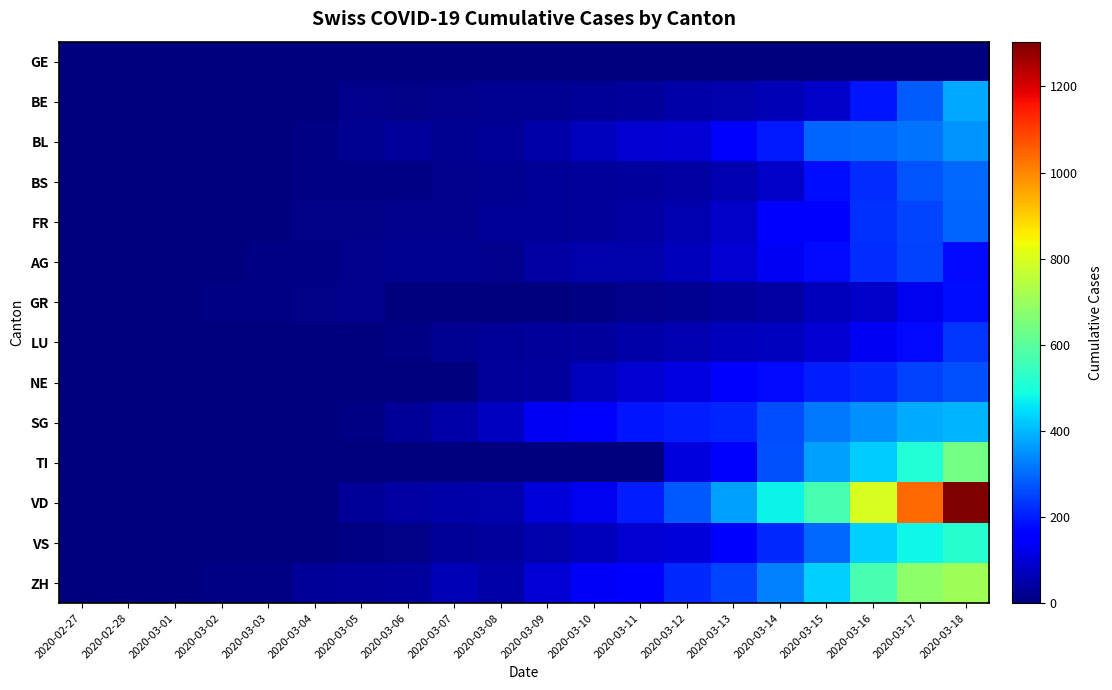

Reading left to right, what are all the values shown in this chart?

GE: 2020-02-27=1	2020-02-28=1	2020-03-01=1	2020-03-02=1	2020-03-03=5	2020-03-04=5	2020-03-05=5	2020-03-06=5	2020-03-07=5	2020-03-08=5	2020-03-09=5	2020-03-10=5	2020-03-11=5	2020-03-12=5	2020-03-13=5	2020-03-14=5	2020-03-15=5	2020-03-16=5	2020-03-17=5	2020-03-18=5
BE: 2020-02-27=0	2020-02-28=0	2020-03-01=1	2020-03-02=1	2020-03-03=2	2020-03-04=4	2020-03-05=17	2020-03-06=15	2020-03-07=20	2020-03-08=21	2020-03-09=24	2020-03-10=30	2020-03-11=31	2020-03-12=48	2020-03-13=54	2020-03-14=62	2020-03-15=85	2020-03-16=193	2020-03-17=282	2020-03-18=377
BL: 2020-02-27=0	2020-02-28=0	2020-03-01=1	2020-03-02=2	2020-03-03=2	2020-03-04=6	2020-03-05=21	2020-03-06=33	2020-03-07=24	2020-03-08=28	2020-03-09=49	2020-03-10=73	2020-03-11=92	2020-03-12=100	2020-03-13=143	2020-03-14=194	2020-03-15=292	2020-03-16=297	2020-03-17=312	2020-03-18=353
BS: 2020-02-27=0	2020-02-28=0	2020-03-01=1	2020-03-02=1	2020-03-03=4	2020-03-04=7	2020-03-05=7	2020-03-06=10	2020-03-07=16	2020-03-08=22	2020-03-09=28	2020-03-10=35	2020-03-11=39	2020-03-12=44	2020-03-13=58	2020-03-14=85	2020-03-15=181	2020-03-16=220	2020-03-17=270	2020-03-18=297
FR: 2020-02-27=0	2020-02-28=0	2020-03-01=1	2020-03-02=1	2020-03-03=1	2020-03-04=12	2020-03-05=14	2020-03-06=18	2020-03-07=20	2020-03-08=27	2020-03-09=30	2020-03-10=33	2020-03-11=44	2020-03-12=58	2020-03-13=85	2020-03-14=143	2020-03-15=166	2020-03-16=225	2020-03-17=254	2020-03-18=292
AG: 2020-02-27=0	2020-02-28=0	2020-03-01=1	2020-03-02=3	2020-03-03=6	2020-03-04=9	2020-03-05=17	2020-03-06=22	2020-03-07=22	2020-03-08=18	2020-03-09=43	2020-03-10=56	2020-03-11=56	2020-03-12=69	2020-03-13=96	2020-03-14=134	2020-03-15=175	2020-03-16=223	2020-03-17=245	2020-03-18=175
GR: 2020-02-27=0	2020-02-28=0	2020-03-01=2	2020-03-02=6	2020-03-03=9	2020-03-04=13	2020-03-05=17	2020-03-06=1	2020-03-07=4	2020-03-08=2	2020-03-09=4	2020-03-10=6	2020-03-11=16	2020-03-12=22	2020-03-13=31	2020-03-14=43	2020-03-15=71	2020-03-16=84	2020-03-17=128	2020-03-18=182
LU: 2020-02-27=0	2020-02-28=0	2020-03-01=1	2020-03-02=1	2020-03-03=1	2020-03-04=3	2020-03-05=4	2020-03-06=8	2020-03-07=24	2020-03-08=27	2020-03-09=31	2020-03-10=37	2020-03-11=46	2020-03-12=59	2020-03-13=68	2020-03-14=75	2020-03-15=93	2020-03-16=136	2020-03-17=178	2020-03-18=233
NE: 2020-02-27=0	2020-02-28=0	2020-03-01=2	2020-03-02=2	2020-03-03=1	2020-03-04=1	2020-03-05=1	2020-03-06=1	2020-03-07=3	2020-03-08=31	2020-03-09=37	2020-03-10=74	2020-03-11=93	2020-03-12=114	2020-03-13=146	2020-03-14=175	2020-03-15=200	2020-03-16=216	2020-03-17=247	2020-03-18=265
SG: 2020-02-27=0	2020-02-28=0	2020-03-01=0	2020-03-02=0	2020-03-03=1	2020-03-04=4	2020-03-05=6	2020-03-06=30	2020-03-07=49	2020-03-08=77	2020-03-09=133	2020-03-10=153	2020-03-11=192	2020-03-12=201	2020-03-13=212	2020-03-14=261	2020-03-15=320	2020-03-16=351	2020-03-17=386	2020-03-18=394
TI: 2020-02-27=0	2020-02-28=0	2020-03-01=0	2020-03-02=0	2020-03-03=0	2020-03-04=0	2020-03-05=1	2020-03-06=1	2020-03-07=1	2020-03-08=1	2020-03-09=1	2020-03-10=1	2020-03-11=5	2020-03-12=108	2020-03-13=163	2020-03-14=265	2020-03-15=368	2020-03-16=426	2020-03-17=511	2020-03-18=638
VD: 2020-02-27=0	2020-02-28=1	2020-03-01=1	2020-03-02=2	2020-03-03=2	2020-03-04=4	2020-03-05=30	2020-03-06=41	2020-03-07=49	2020-03-08=51	2020-03-09=103	2020-03-10=130	2020-03-11=203	2020-03-12=277	2020-03-13=370	2020-03-14=477	2020-03-15=566	2020-03-16=797	2020-03-17=1040	2020-03-18=1304
VS: 2020-02-27=0	2020-02-28=0	2020-03-01=0	2020-03-02=1	2020-03-03=2	2020-03-04=3	2020-03-05=7	2020-03-06=14	2020-03-07=30	2020-03-08=40	2020-03-09=55	2020-03-10=71	2020-03-11=92	2020-03-12=103	2020-03-13=162	2020-03-14=215	2020-03-15=297	2020-03-16=430	2020-03-17=481	2020-03-18=518
ZH: 2020-02-27=0	2020-02-28=2	2020-03-01=2	2020-03-02=6	2020-03-03=7	2020-03-04=29	2020-03-05=34	2020-03-06=40	2020-03-07=62	2020-03-08=49	2020-03-09=101	2020-03-10=140	2020-03-11=163	2020-03-12=218	2020-03-13=250	2020-03-14=326	2020-03-15=429	2020-03-16=568	2020-03-17=679	2020-03-18=711